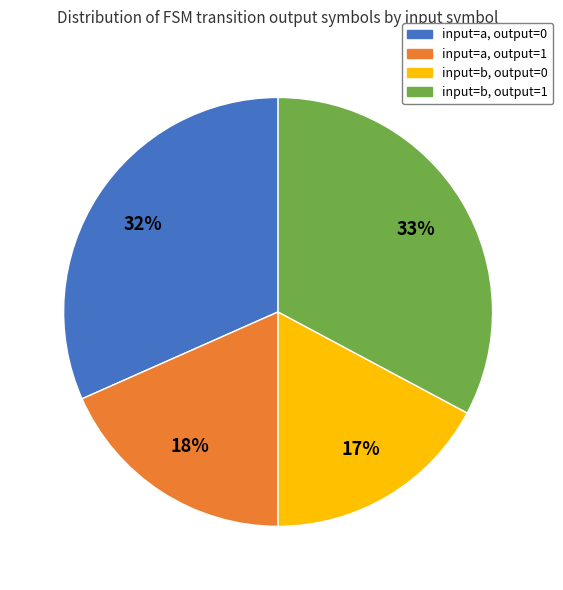

Rank the categories by value from highest to lowest.

input=b, output=1, input=a, output=0, input=a, output=1, input=b, output=0